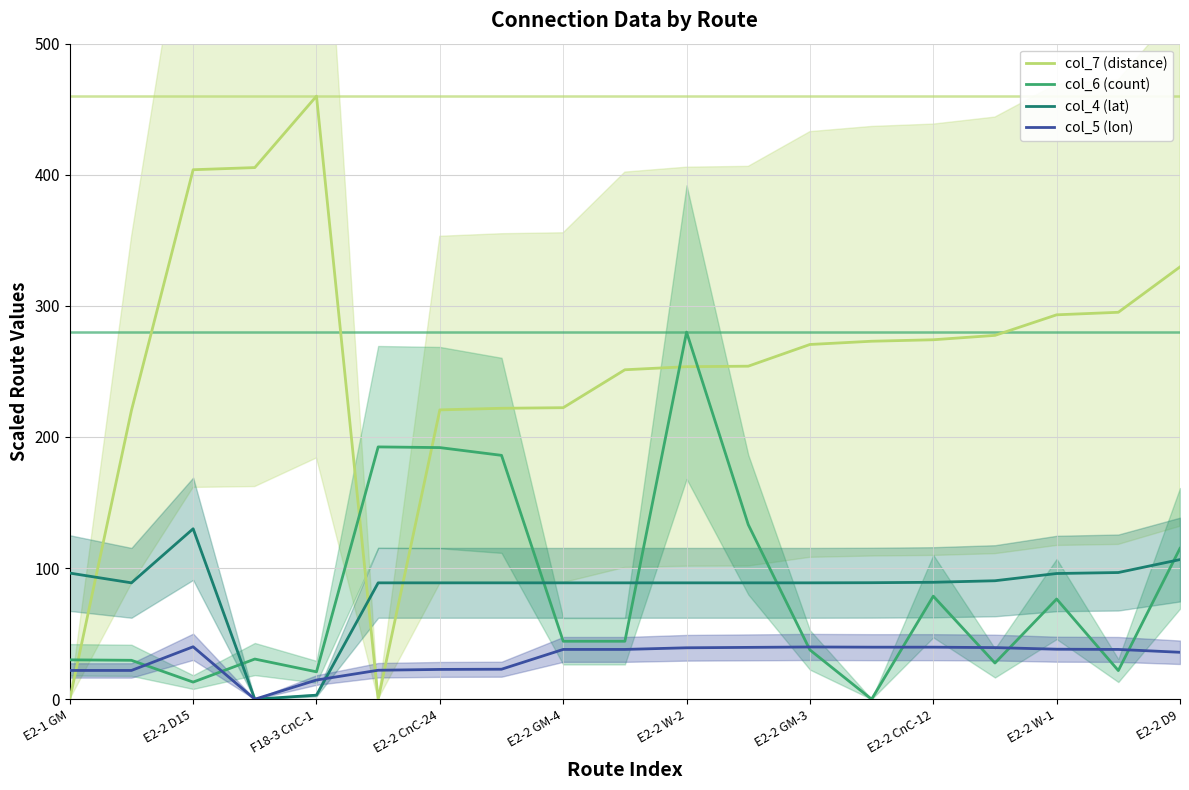

After their last crossing, which series has the higher values: col_4 (lat) or col_7 (distance)?

col_7 (distance)